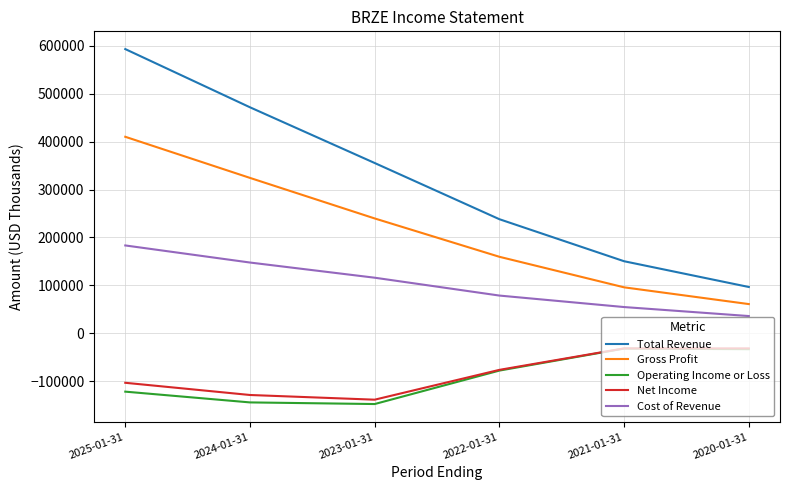

At which category is the sum across all series the highest?

2025-01-31